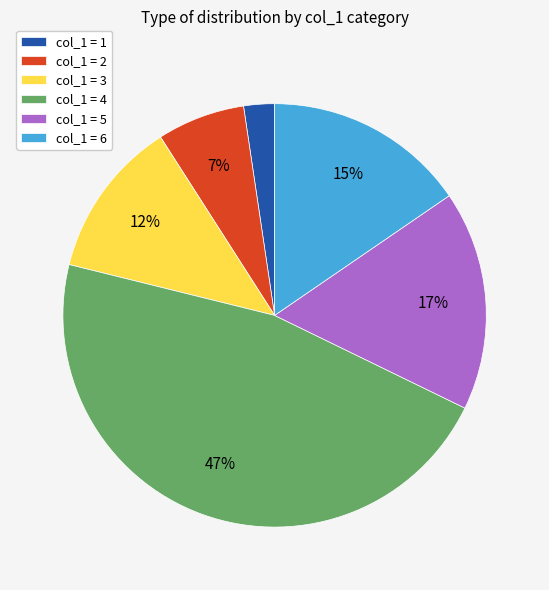

Does any single category account for the majority?

No